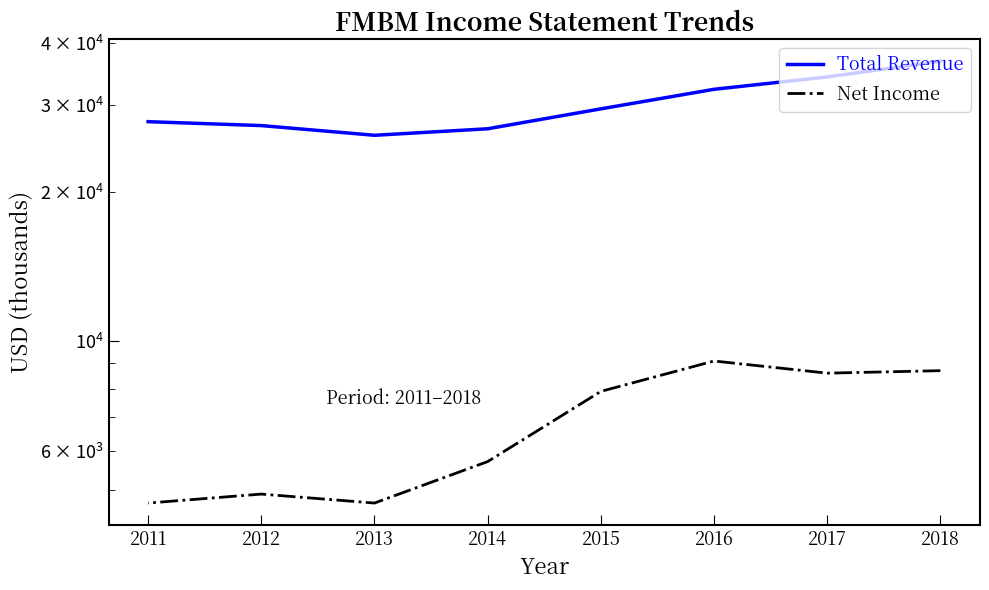

Is the value of Total Revenue at 2016 greater than the value of Net Income at 2015?

Yes